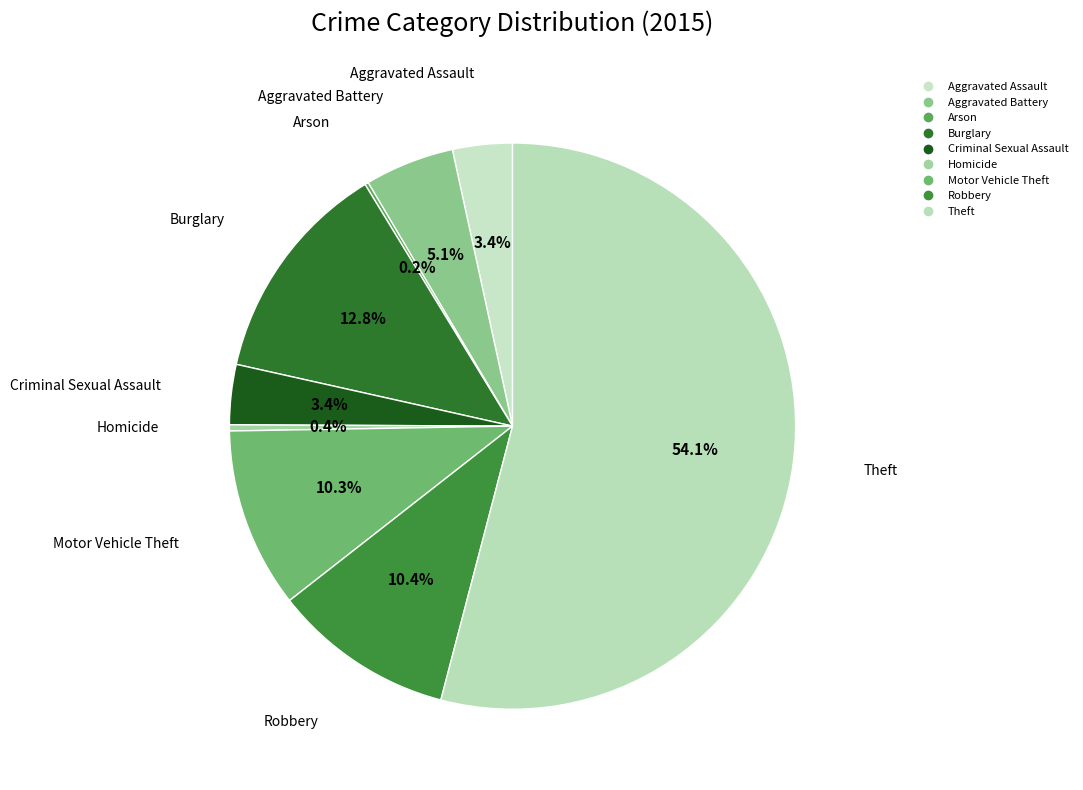

The Criminal Sexual Assault slice represents 1% of the pie. True or false?

False